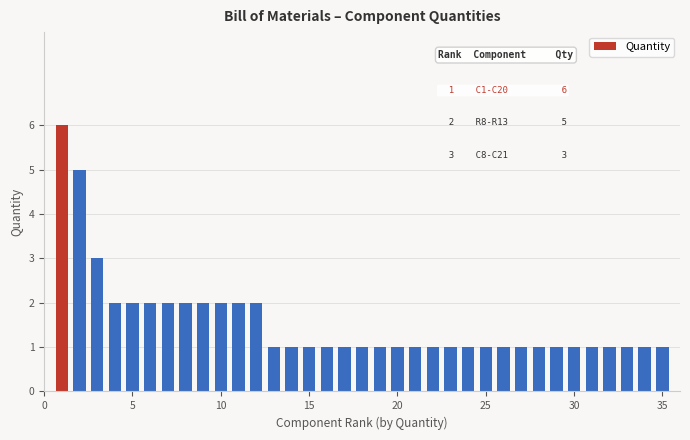

What is the value of the 11th bar from the left?

2